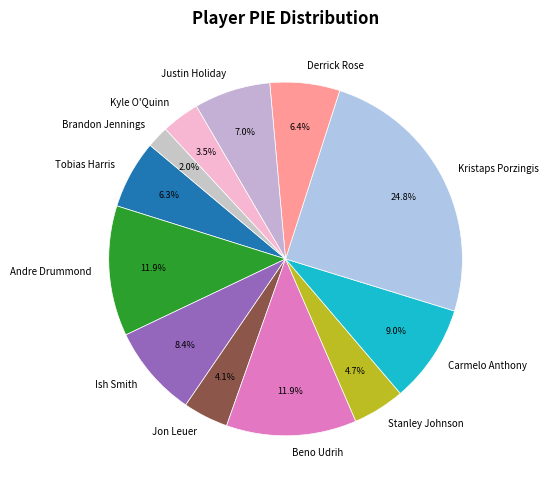

Is there any slice that represents more than half of the pie?

No